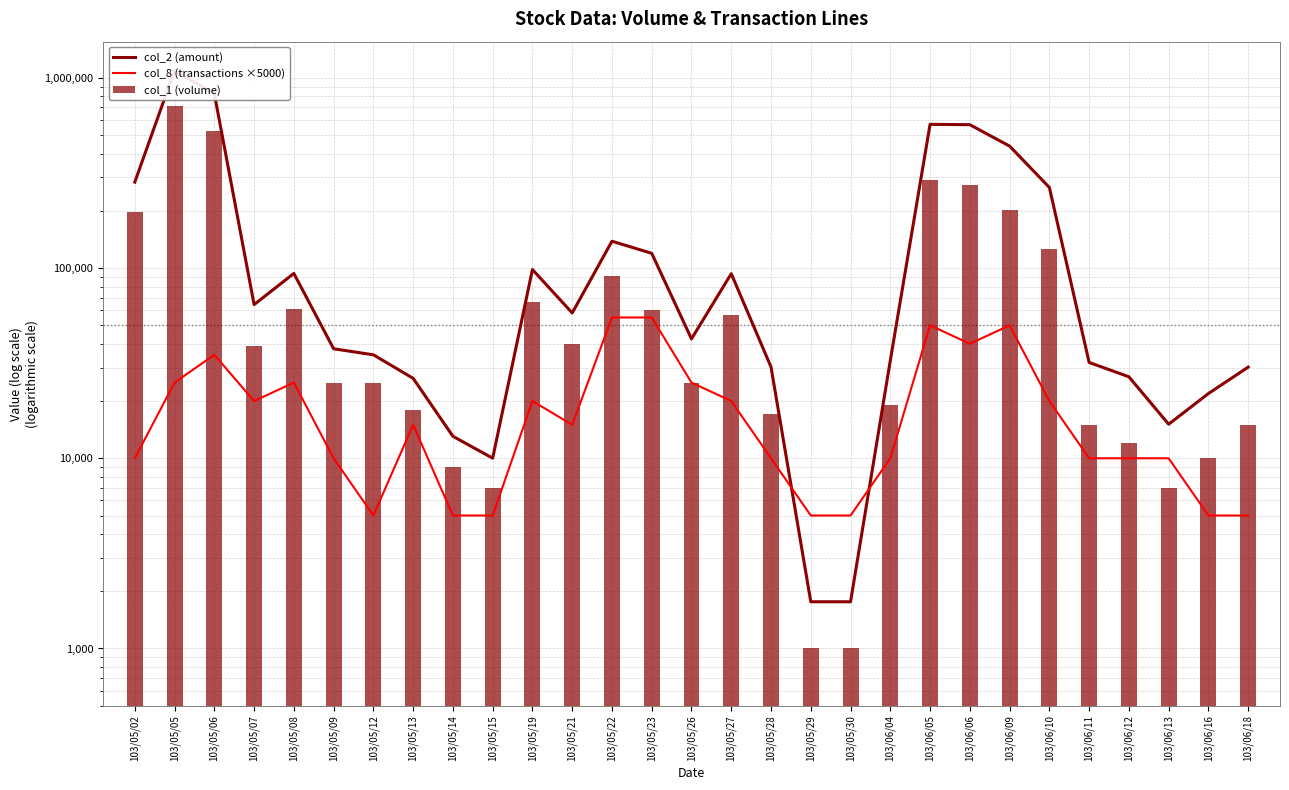

Reading left to right, list all the values displayed in this chart.

col_2 (amount): 103/05/02=283140	103/05/05=1092840	103/05/06=825930	103/05/07=64270	103/05/08=93730	103/05/09=37650	103/05/12=35000	103/05/13=26320	103/05/14=13050	103/05/15=10010	103/05/19=98230	103/05/21=58100	103/05/22=138440	103/05/23=119570	103/05/26=42440	103/05/27=93450	103/05/28=30190	103/05/29=1760	103/05/30=1760	103/06/04=32680	103/06/05=570030	103/06/06=567460	103/06/09=437860	103/06/10=265380	103/06/11=31900	103/06/12=26820	103/06/13=15100	103/06/16=21900	103/06/18=30150
col_8 (transactions ×5000): 103/05/02=10000	103/05/05=25000	103/05/06=35000	103/05/07=20000	103/05/08=25000	103/05/09=10000	103/05/12=5000	103/05/13=15000	103/05/14=5000	103/05/15=5000	103/05/19=20000	103/05/21=15000	103/05/22=55000	103/05/23=55000	103/05/26=25000	103/05/27=20000	103/05/28=10000	103/05/29=5000	103/05/30=5000	103/06/04=10000	103/06/05=50000	103/06/06=40000	103/06/09=50000	103/06/10=20000	103/06/11=10000	103/06/12=10000	103/06/13=10000	103/06/16=5000	103/06/18=5000
col_1 (volume): 103/05/02=198000	103/05/05=712000	103/05/06=524000	103/05/07=39000	103/05/08=61000	103/05/09=25000	103/05/12=25000	103/05/13=18000	103/05/14=9000	103/05/15=7000	103/05/19=66000	103/05/21=40000	103/05/22=91000	103/05/23=60000	103/05/26=25000	103/05/27=57000	103/05/28=17000	103/05/29=1000	103/05/30=1000	103/06/04=19000	103/06/05=291000	103/06/06=275000	103/06/09=201000	103/06/10=126000	103/06/11=15000	103/06/12=12000	103/06/13=7000	103/06/16=10000	103/06/18=15000